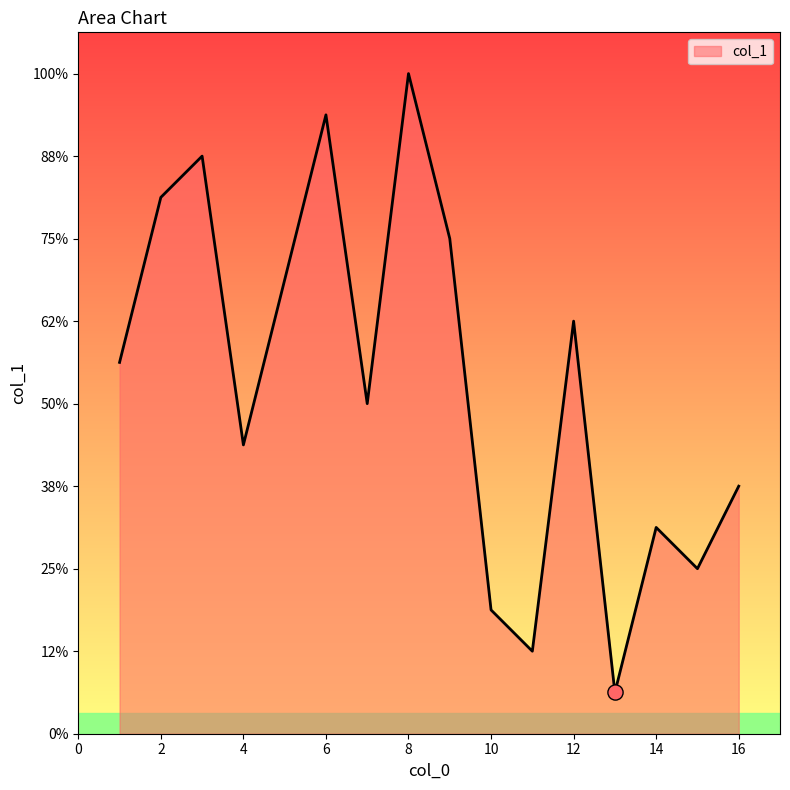

Is this an area chart (filled region under the line)?

Yes